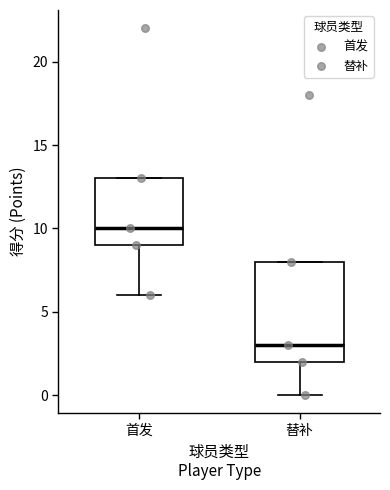

Reading left to right, transcribe this box plot: for each box, give where its median line is, the range the box spans, and where its two whiskers end, as read against the y-axis. The values are not printed on the chart, so give them approximately, as read against the axis.

首发: median 10, box 9 to 13, whiskers 6 to 13
替补: median 3, box 2 to 8, whiskers 0 to 8